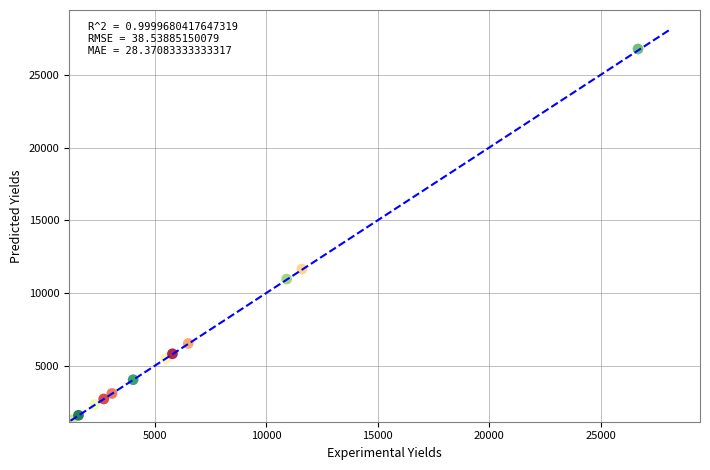

What is the average X value?

6841.8